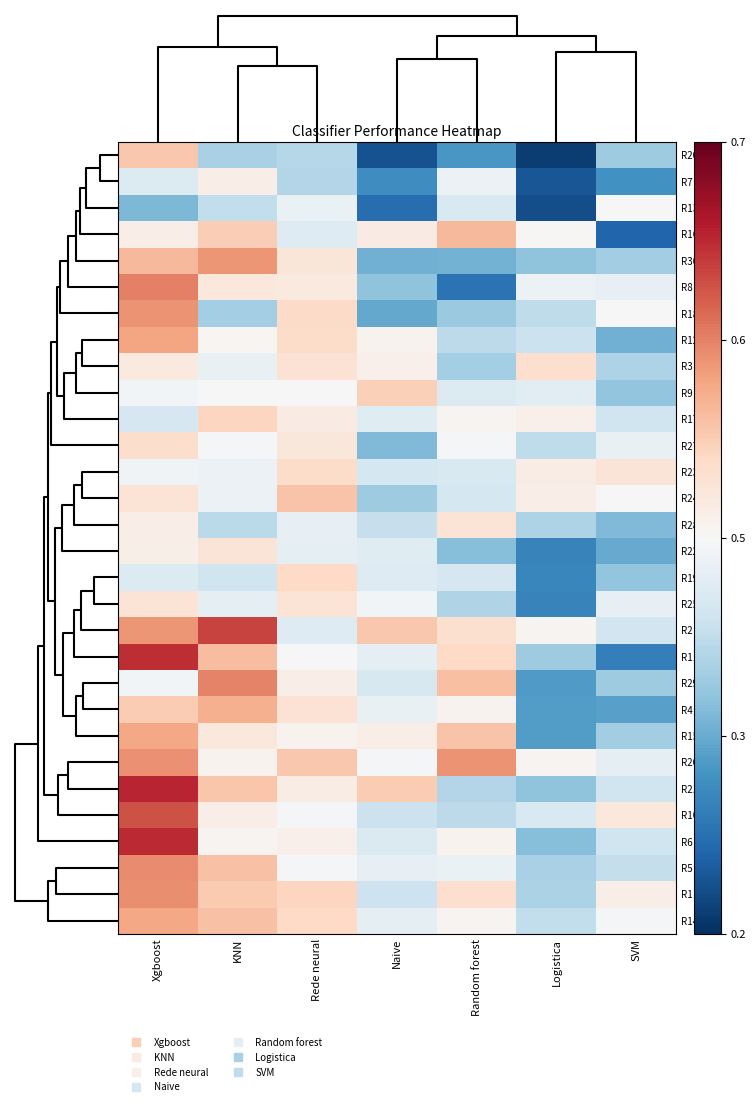

What is the total value across all series at Rede neural?

13.8